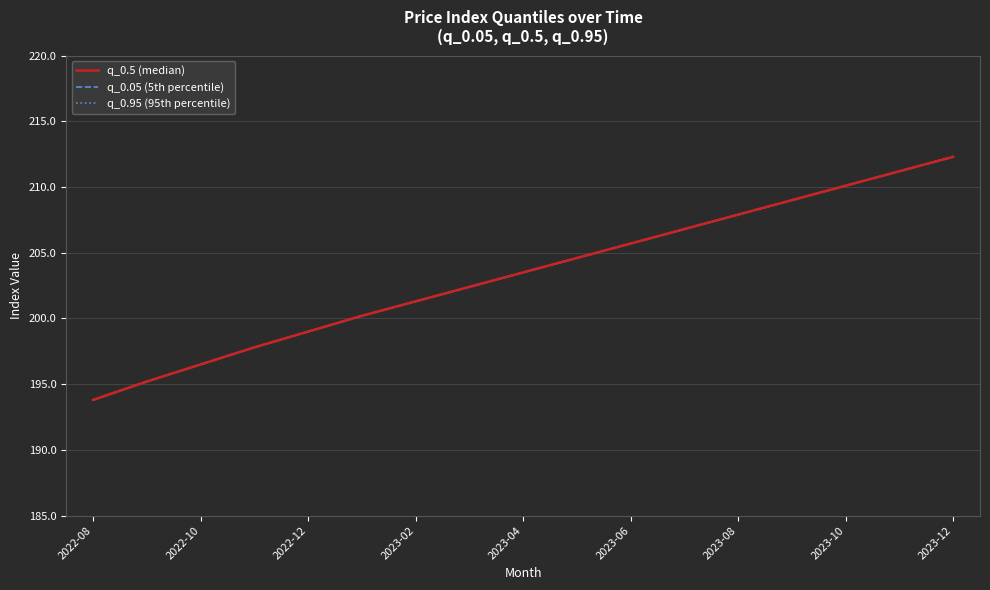

What are all the series names shown in the legend?

q_0.5 (median), q_0.05 (5th percentile), q_0.95 (95th percentile)